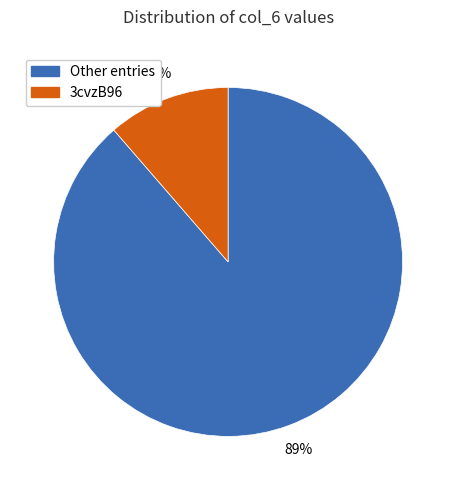

To the nearest percent, what is the average slice percentage?

50%